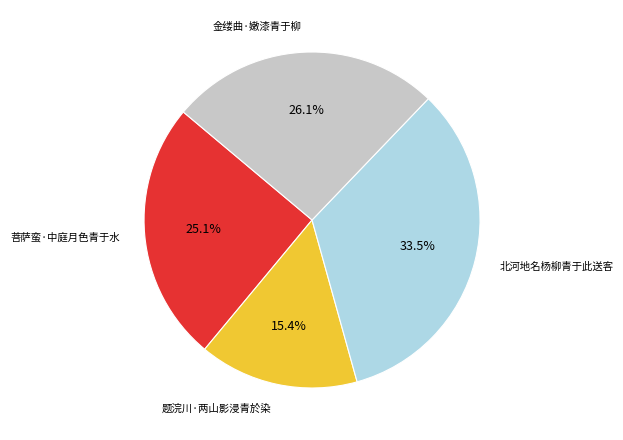

Rank the categories by value from highest to lowest.

北河地名杨柳青于此送客, 金缕曲·嫩漆青于柳, 菩萨蛮·中庭月色青于水, 题浣川·两山影浸青於染